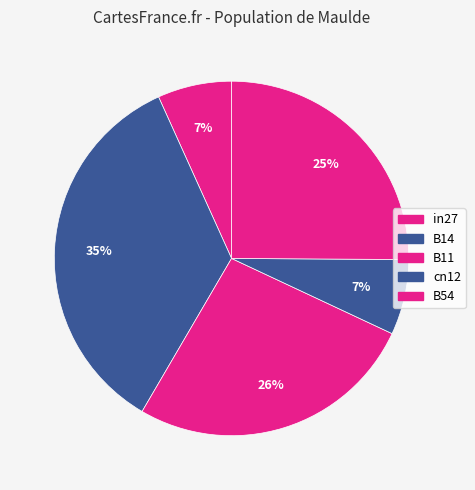

To the nearest percent, what portion does B11 represent?

26%